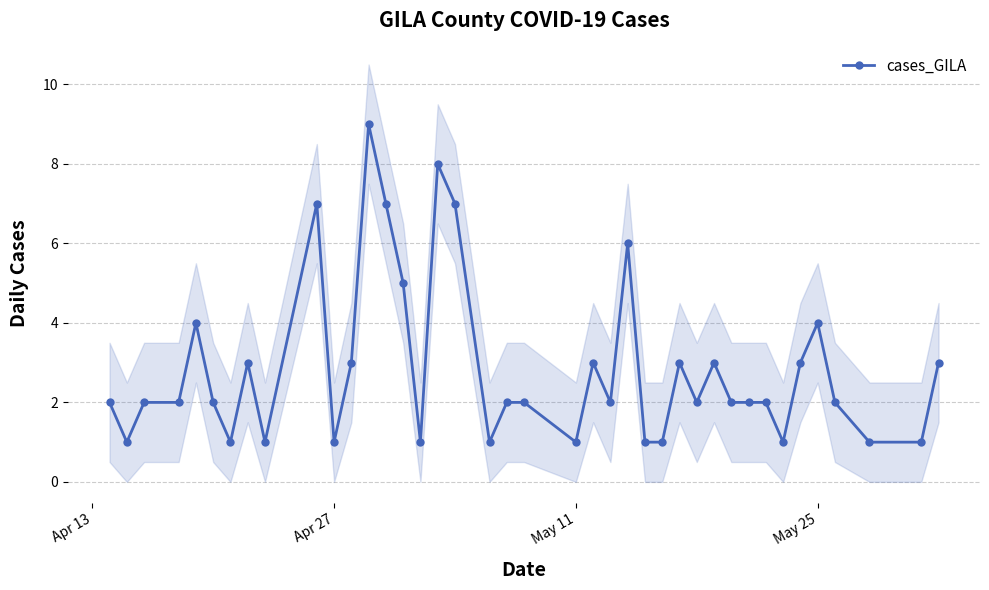

Is it true that cases_GILA equals 0 at Apr 27?

False